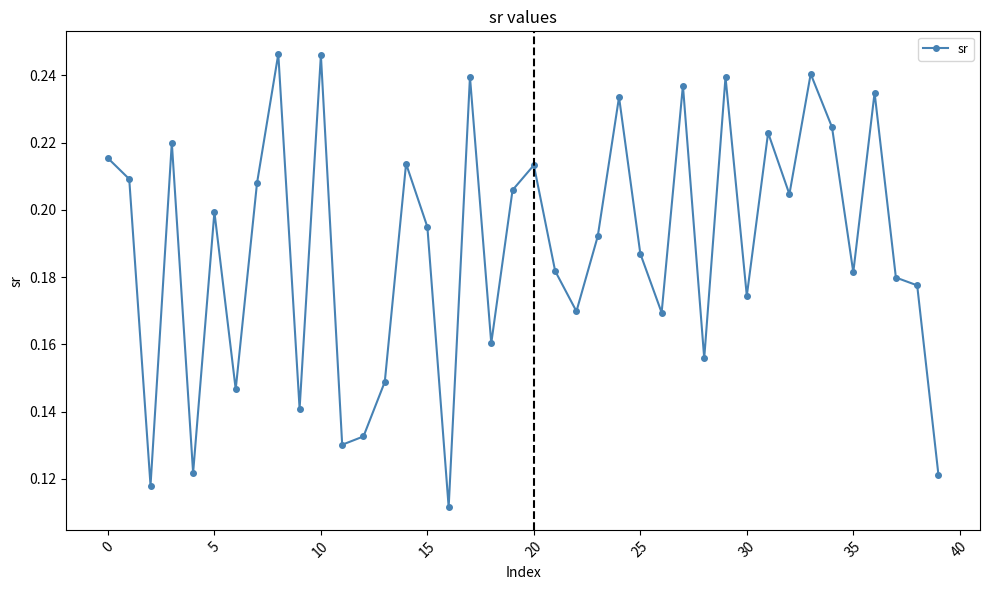

What is the sum of all values?

7.5